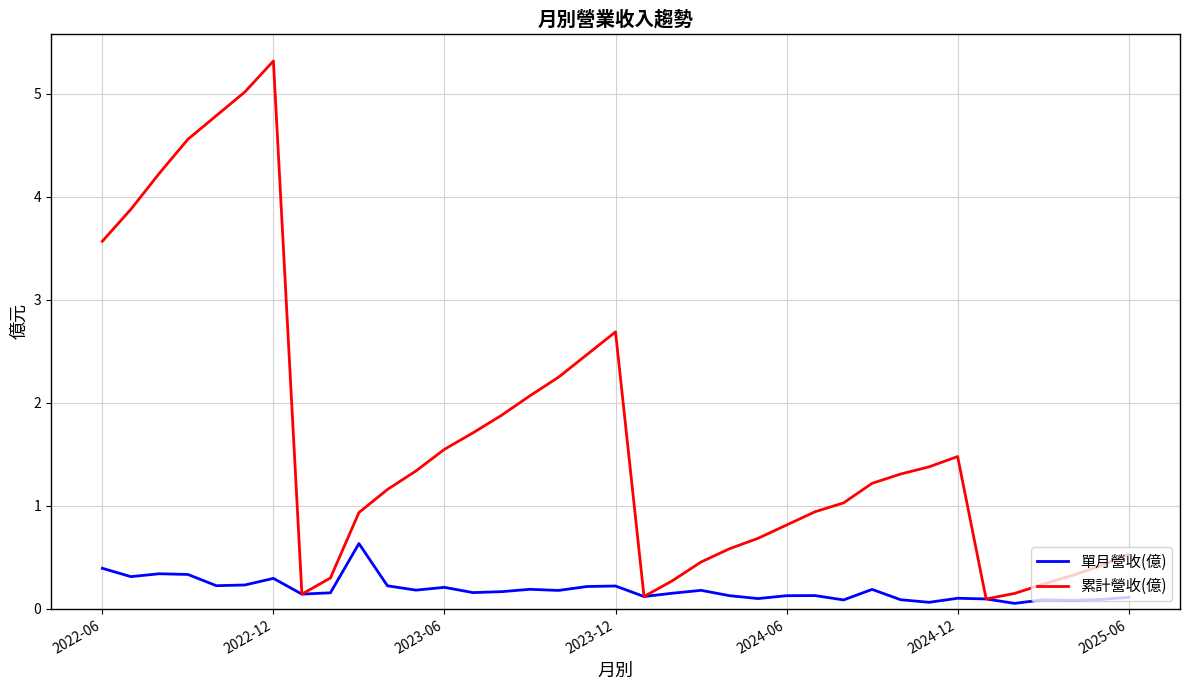

Which series has the widest spread of values?

累計營收(億)